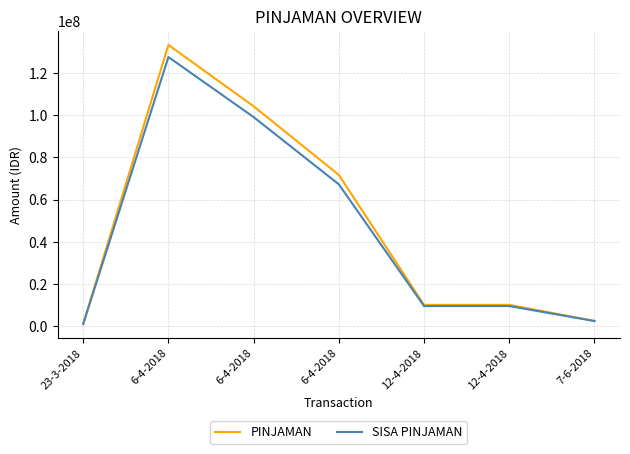

Between 6-4-2018 and 12-4-2018, which series saw the biggest shift?

PINJAMAN